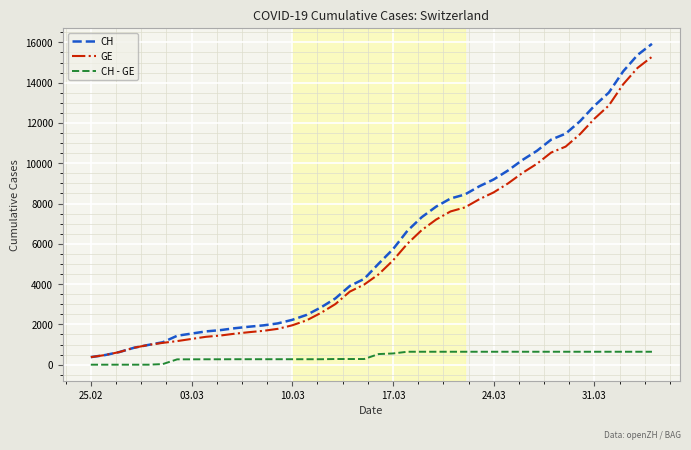

What is the lowest value of the GE series?

375